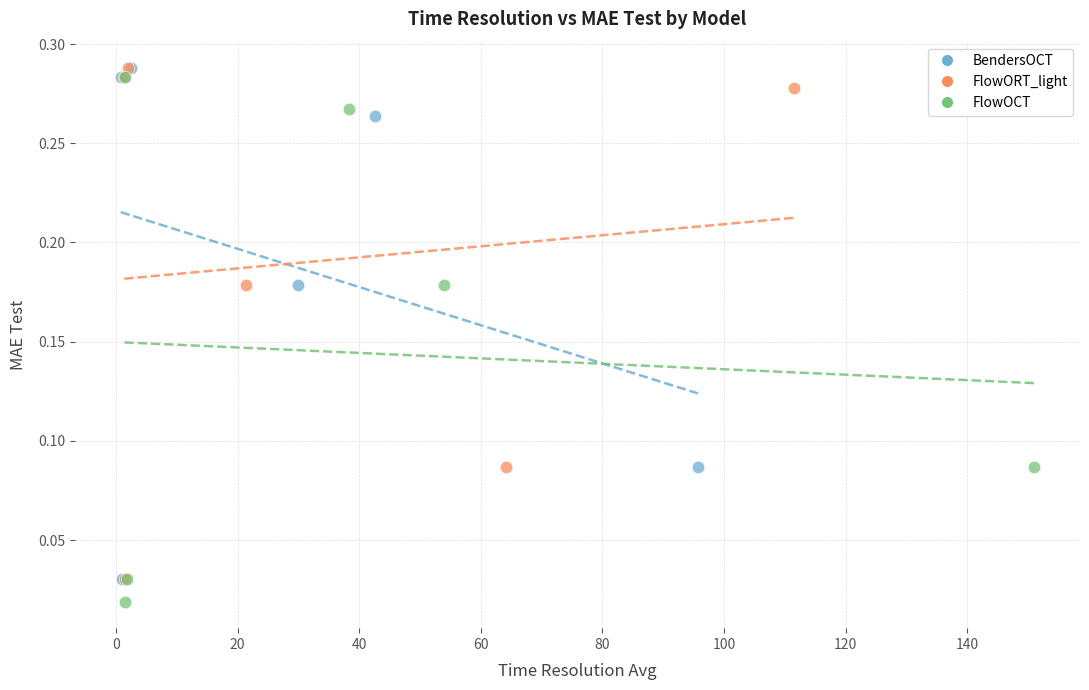

Which series contains the lowest Y value?

FlowOCT